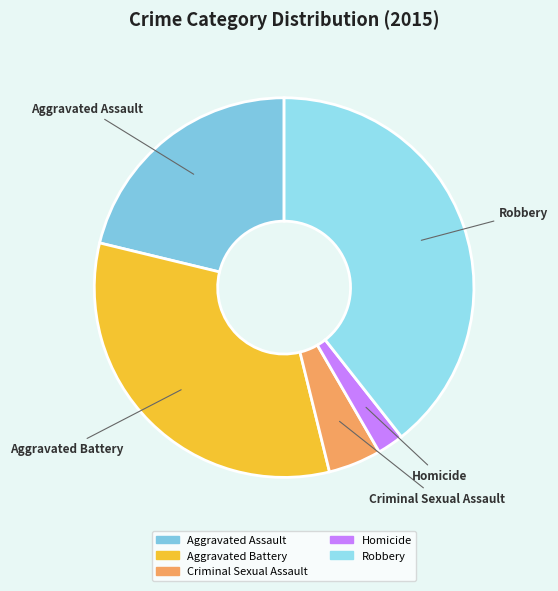

Count the number of slices in the pie.

5